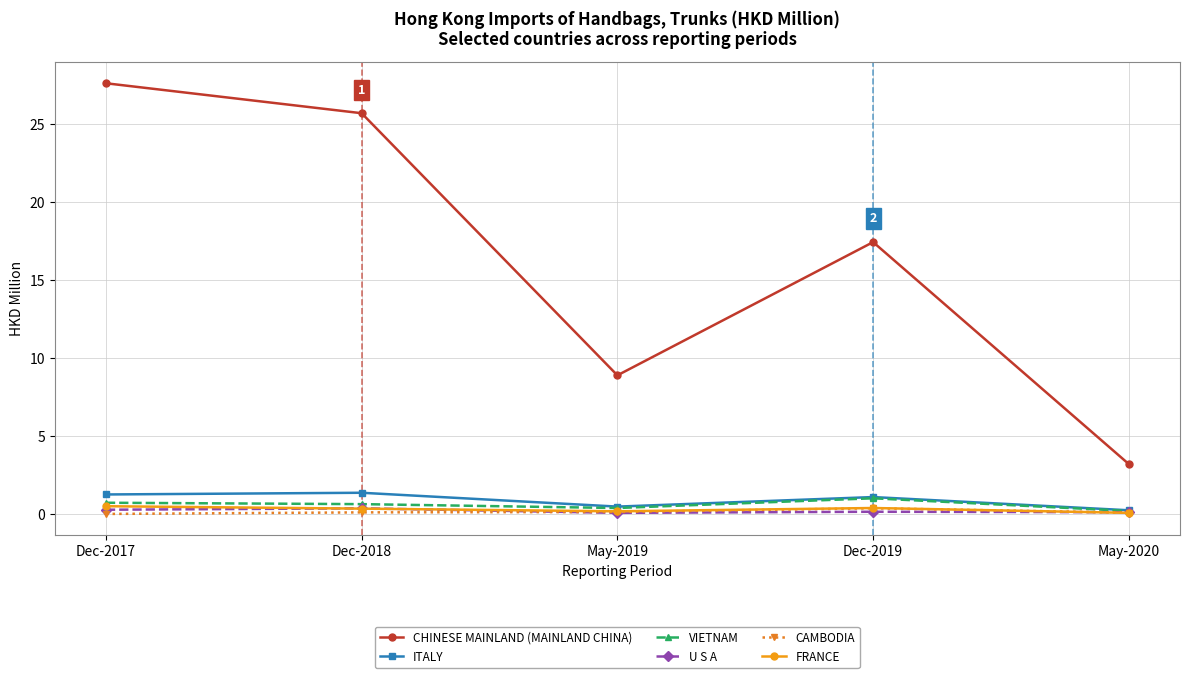

Which category has the highest value across all series?

Dec-2017